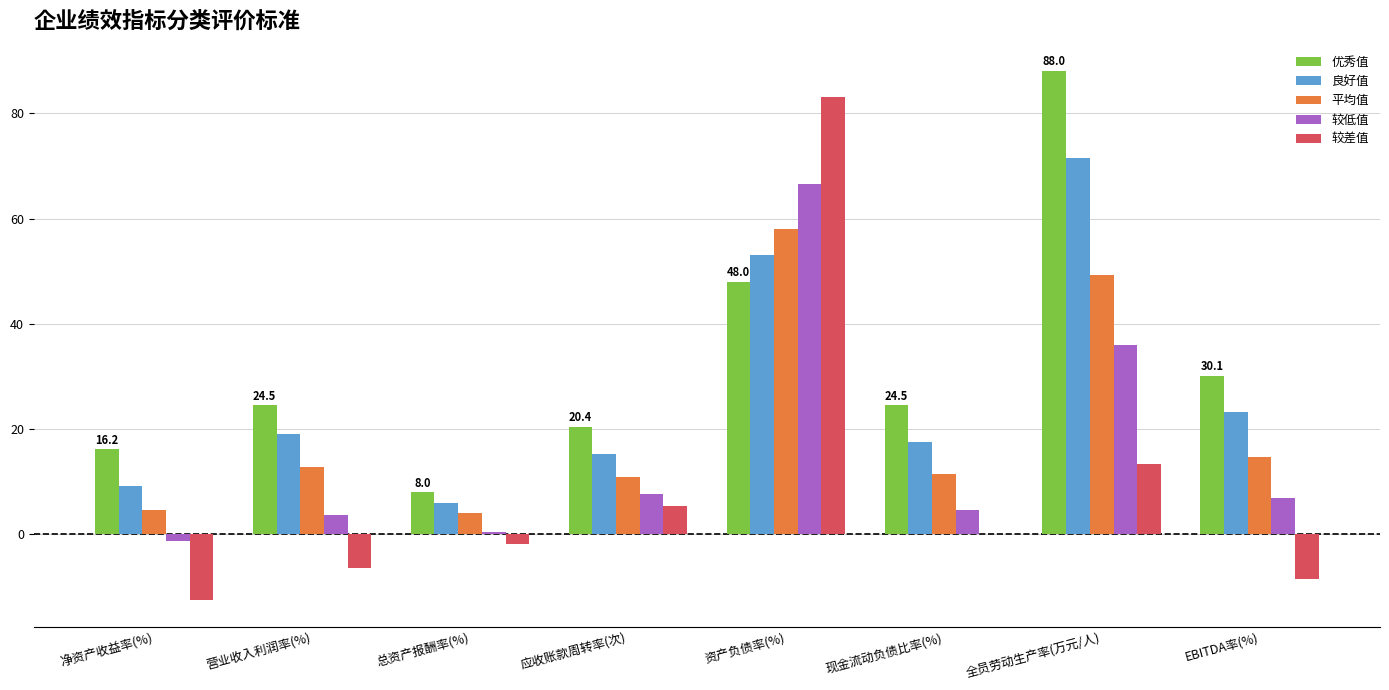

The value of 优秀值 at 总资产报酬率(%) is 8.0. True or false?

True